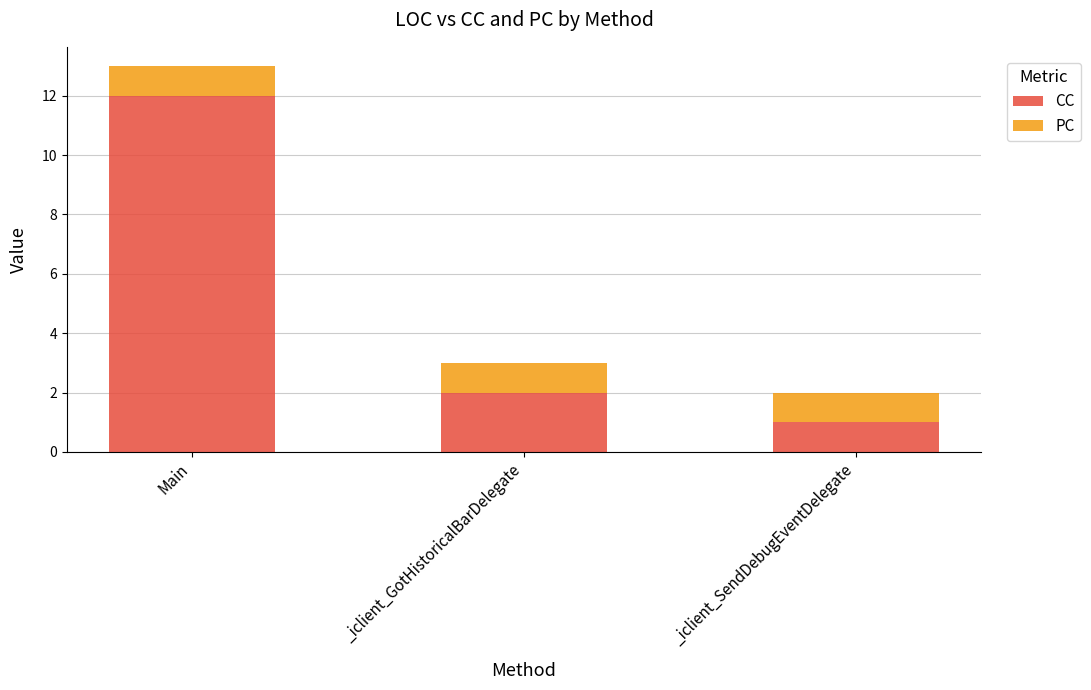

At which category is the sum across all series the highest?

Main